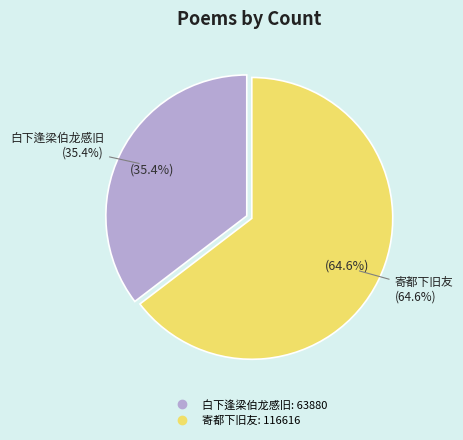

Count the number of slices in the pie.

2